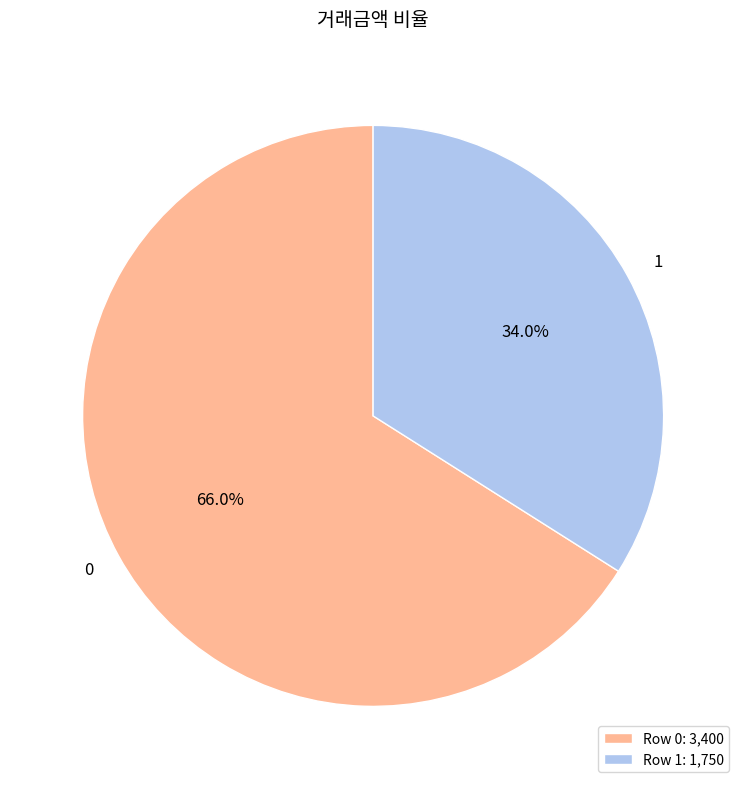

Do 1 and 0 together represent more than half of the pie?

Yes